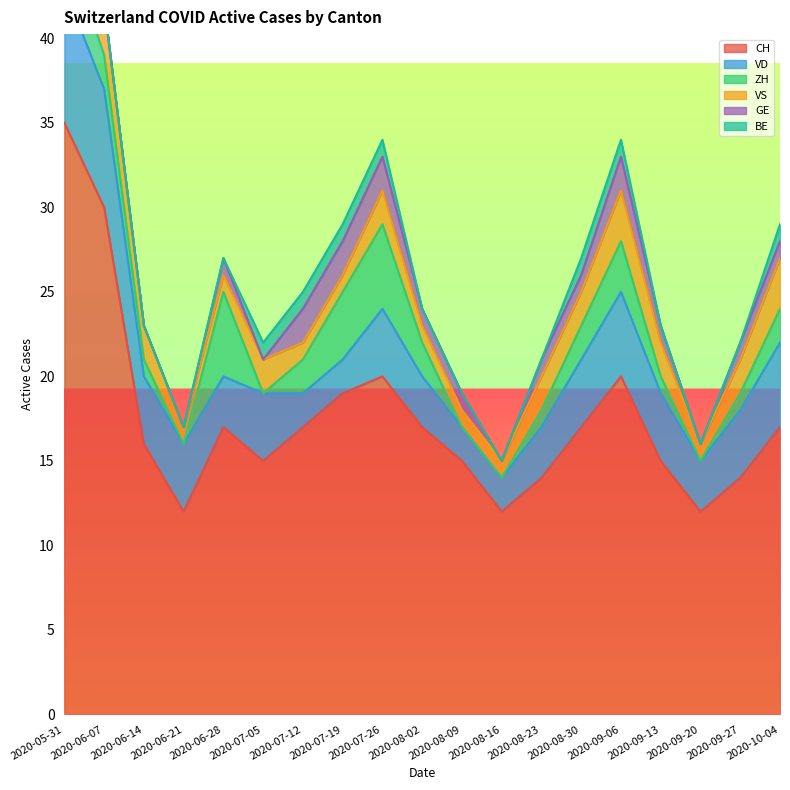

The value of CH at 2020-06-28 is 10. True or false?

False